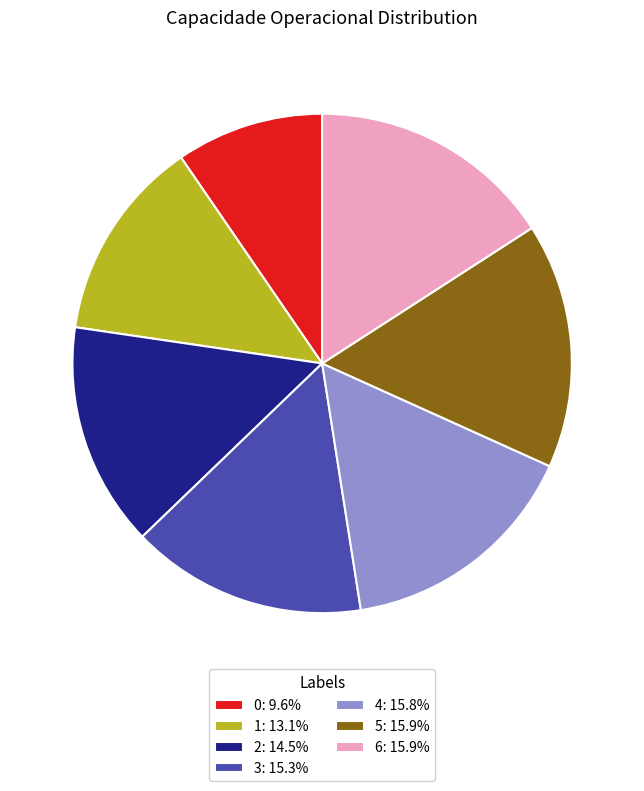

Approximately how many times larger is the value at 1: 13.1% compared to 4: 15.8%?

0.8